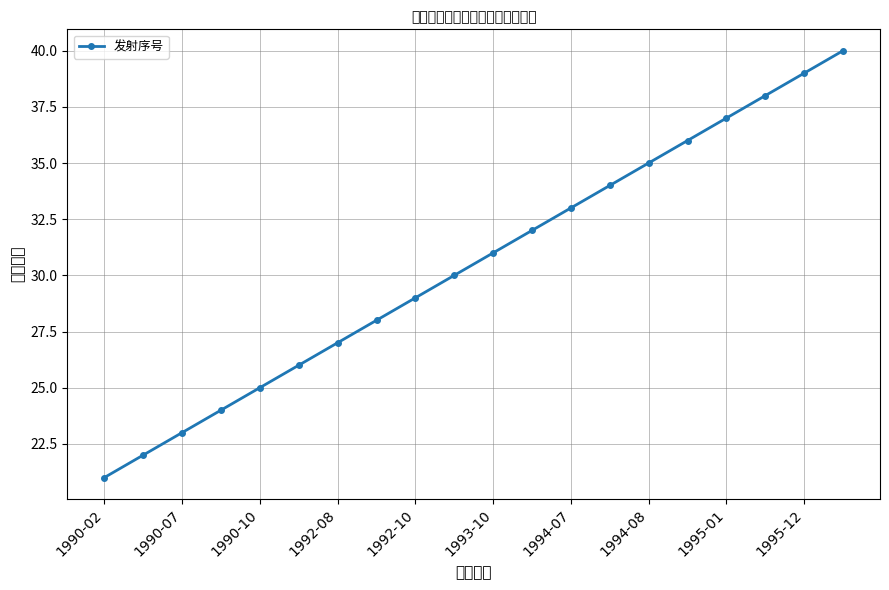

What is the difference between the maximum and second lowest values?

18